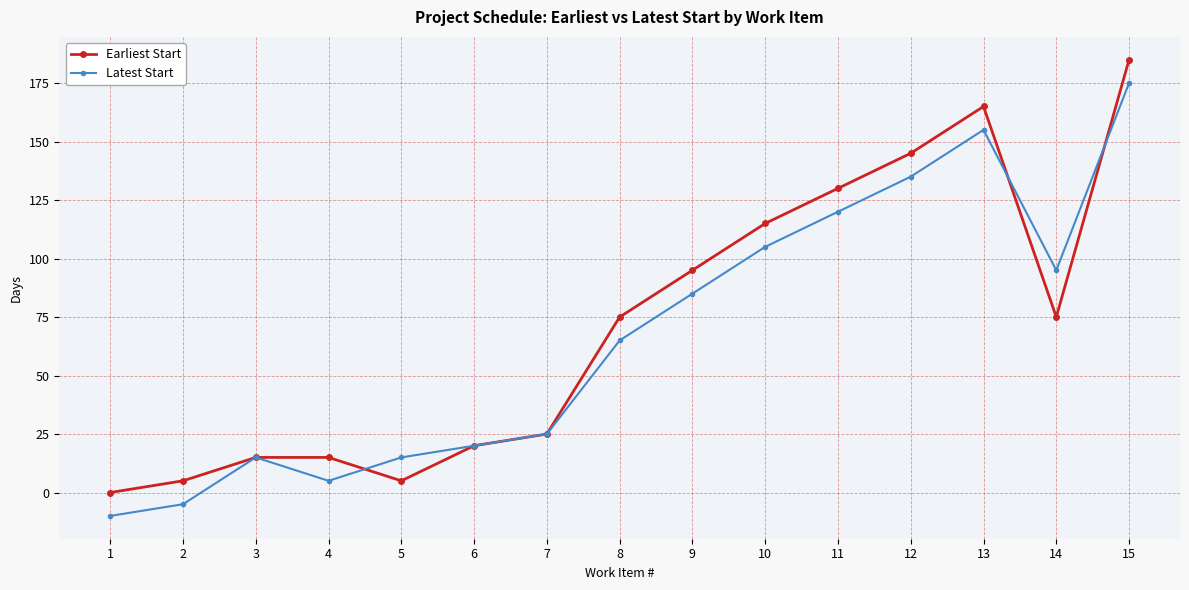

Rank the series at 5 from highest to lowest value.

Latest Start, Earliest Start